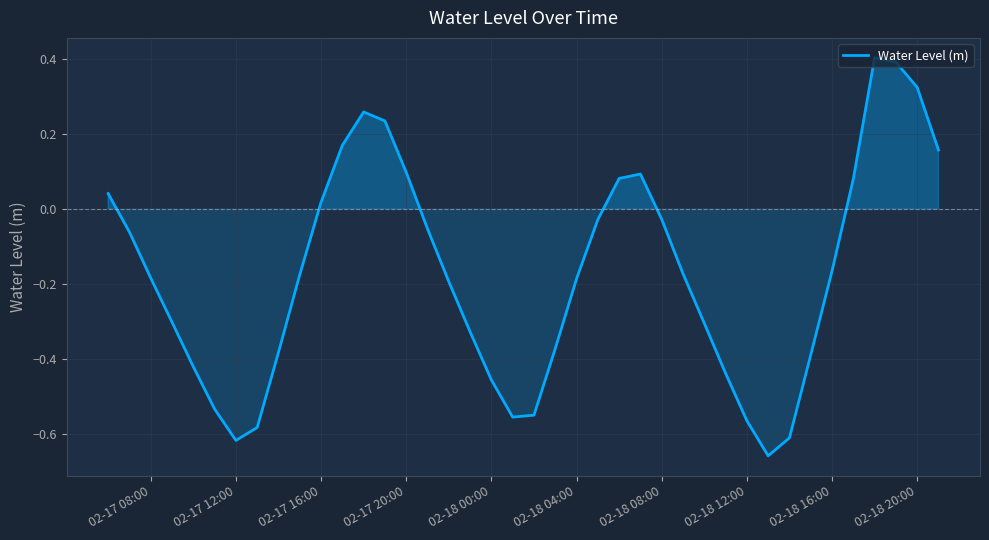

Does the chart have visible grid lines?

Yes